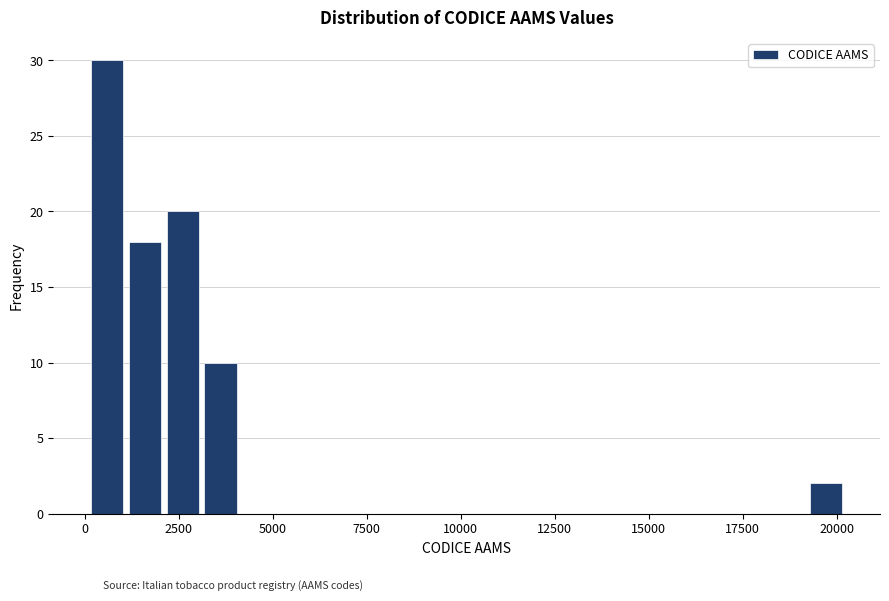

Around what value on the x-axis is the tallest bar? Give the approximate position of its centre, as read against the axis.

500